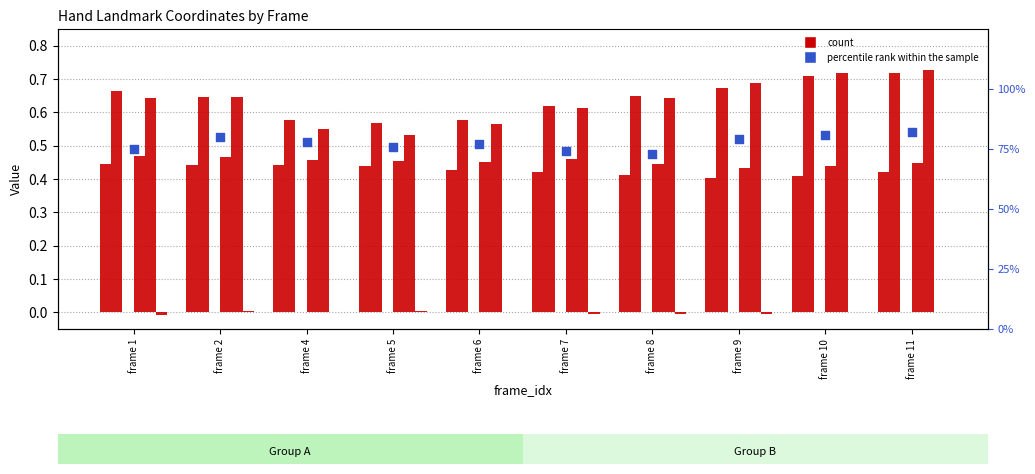

Which series has the largest Y range (max minus min)?

left_y1